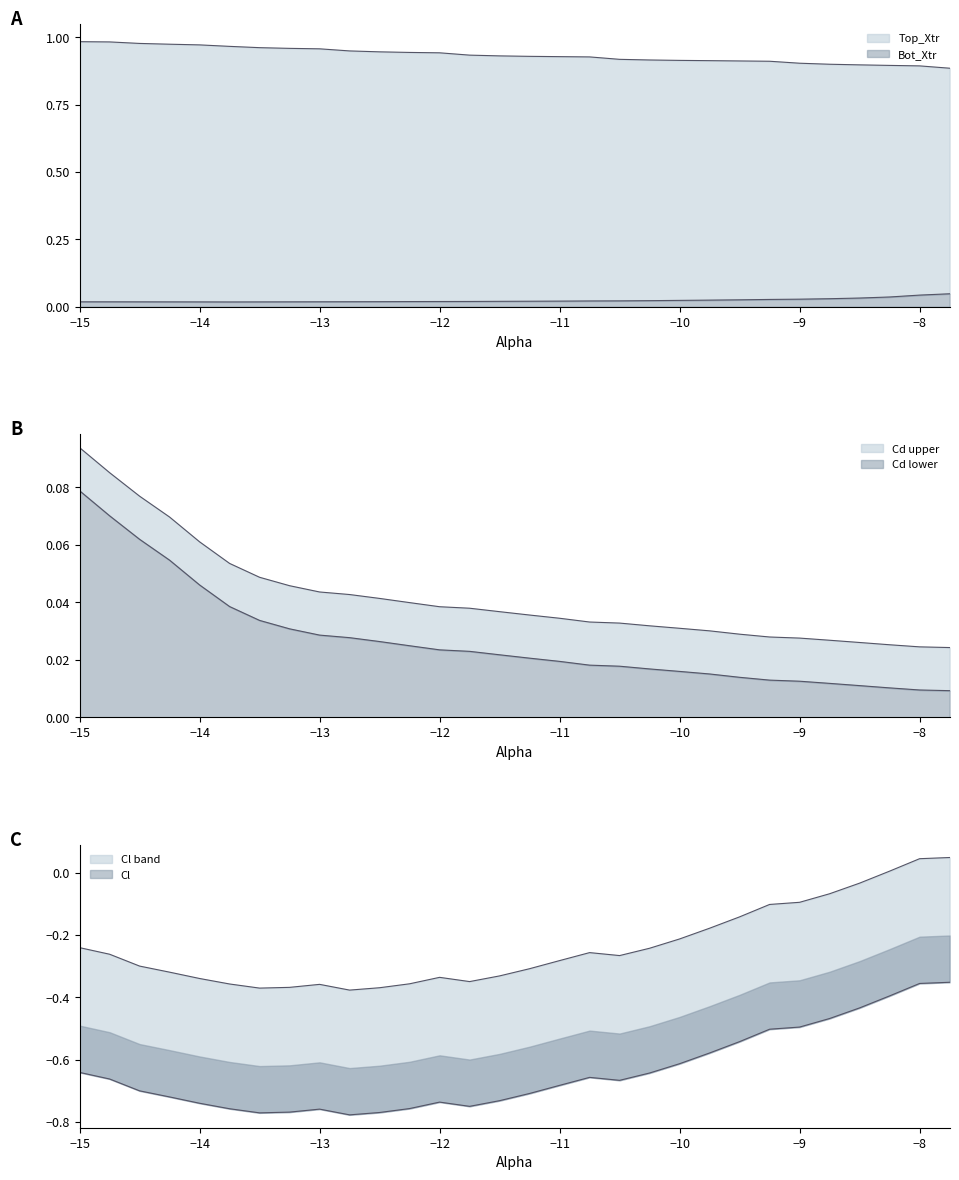

Read the Top_Xtr value at -12.75.

0.9